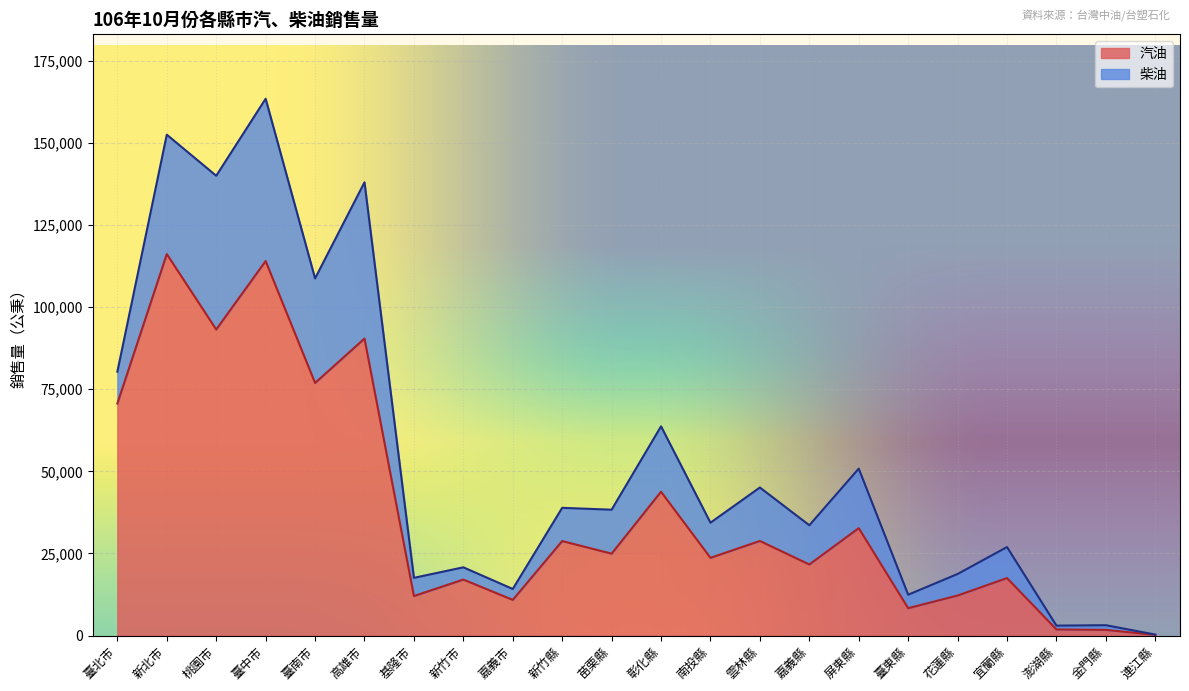

List the labels in order of value, largest first.

新北市, 臺中市, 桃園市, 高雄市, 臺南市, 臺北市, 彰化縣, 屏東縣, 雲林縣, 新竹縣, 苗栗縣, 南投縣, 嘉義縣, 宜蘭縣, 新竹市, 花蓮縣, 基隆市, 嘉義市, 臺東縣, 澎湖縣, 金門縣, 連江縣